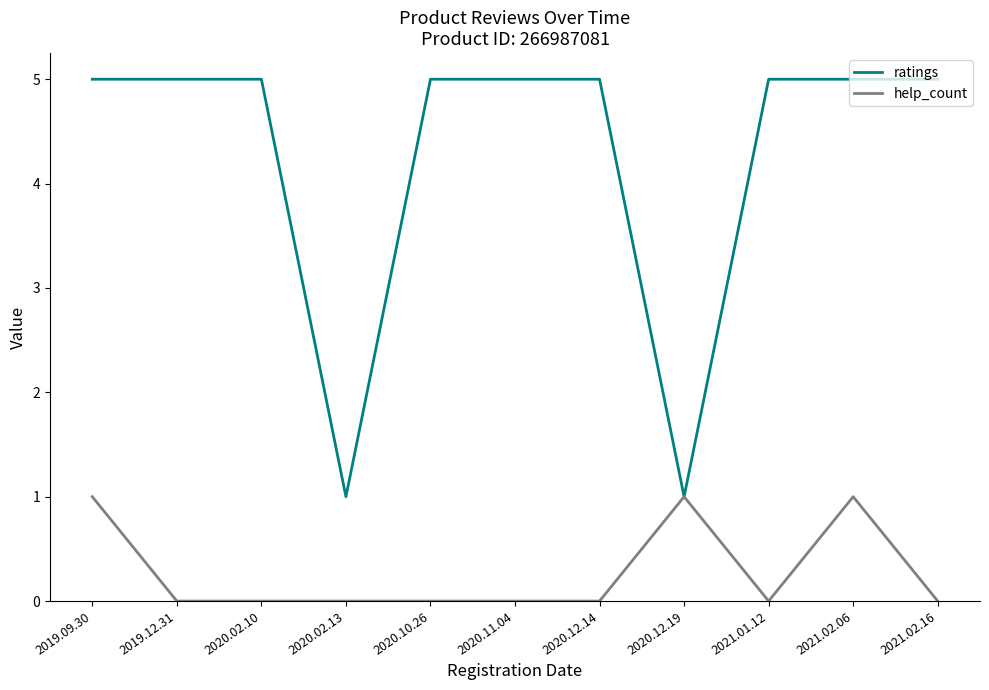

Which series changed the most between 2020.12.14 and 2021.02.06?

help_count